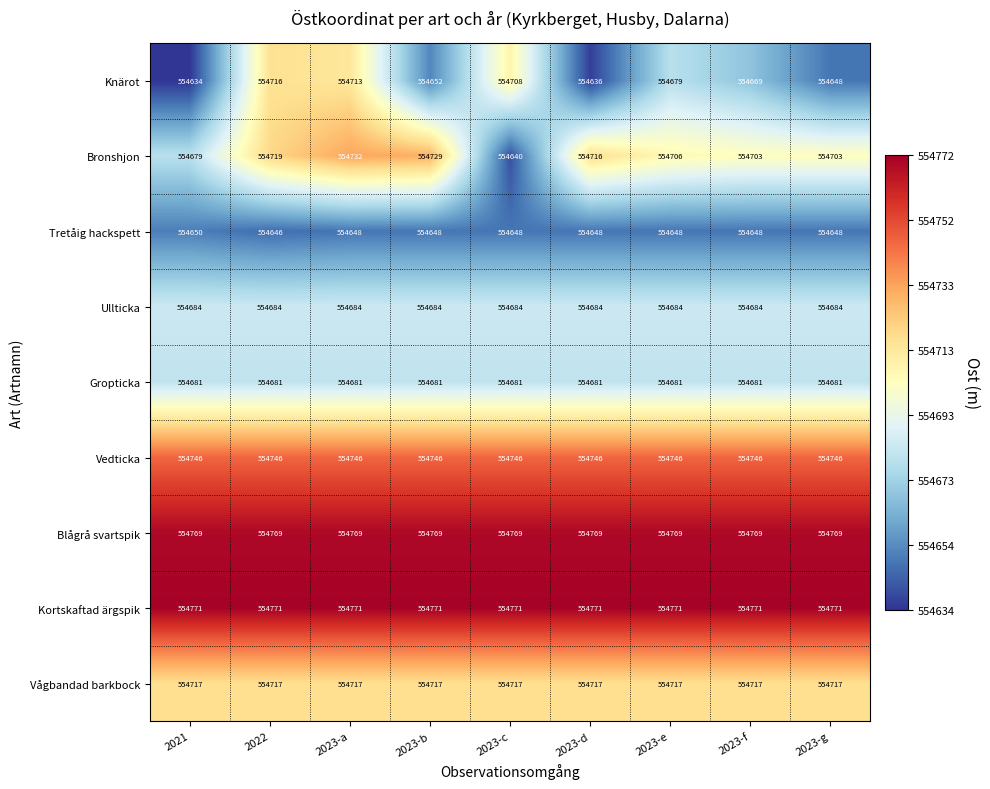

Count the number of categories in the chart.

9